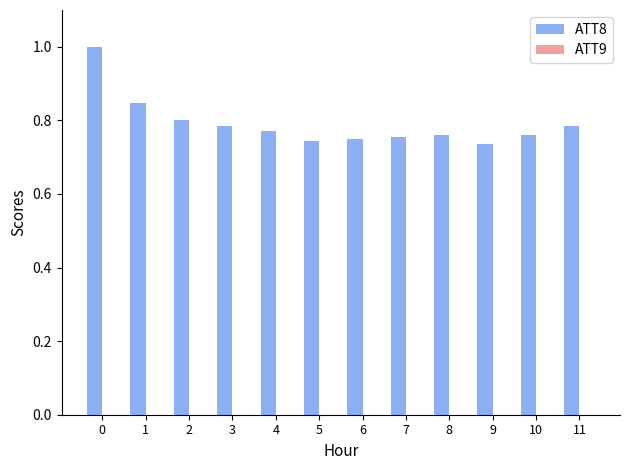

What is the greatest value displayed?

1.0